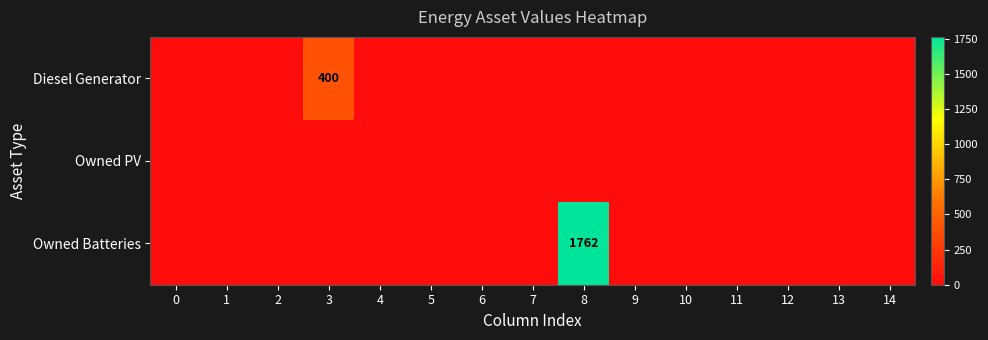

Is it true that Diesel Generator equals 254 at 3?

False